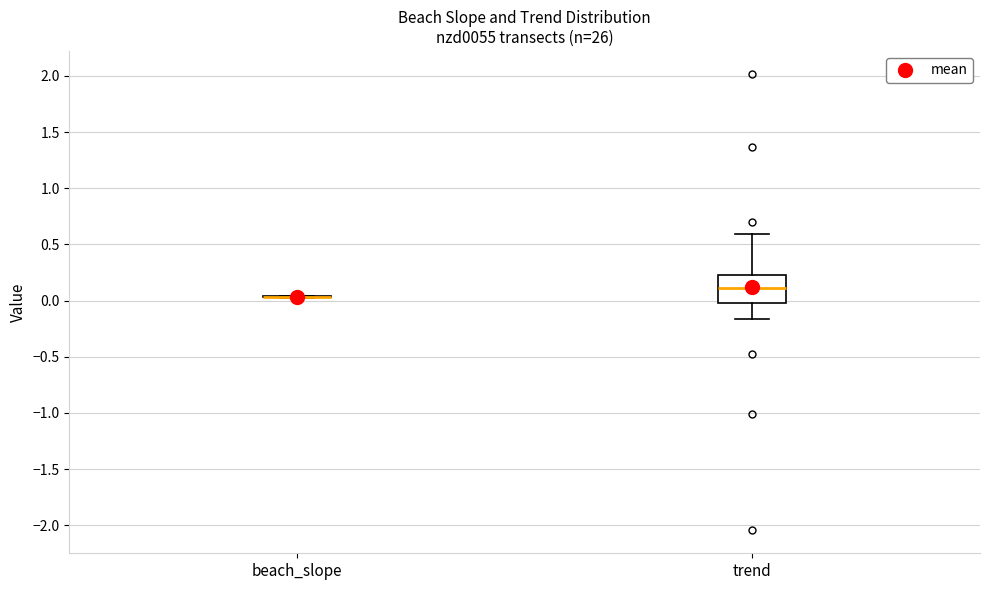

Reading left to right, read every box against the y-axis: the position of its median line, the range the box covers, and the ends of its whiskers. The values are not printed on the chart, so give them approximately, as read against the axis.

beach_slope: box collapsed to a line at 0.05, whiskers 0.00 to 0.05
trend: median 0.10, box 0.00 to 0.25, whiskers -0.15 to 0.60